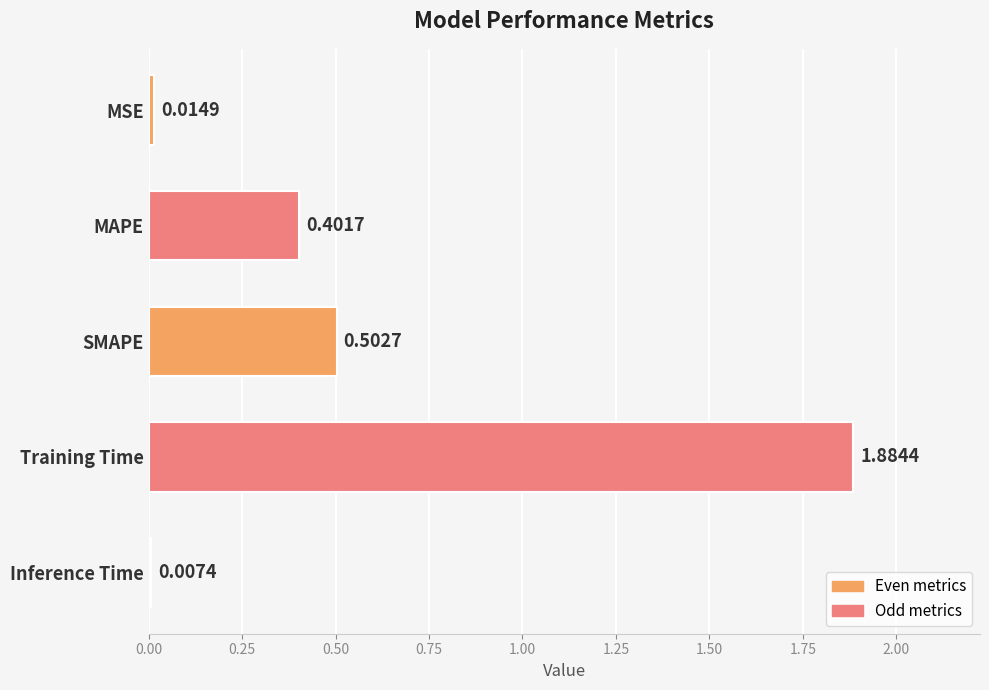

How many bars are there in total?

5